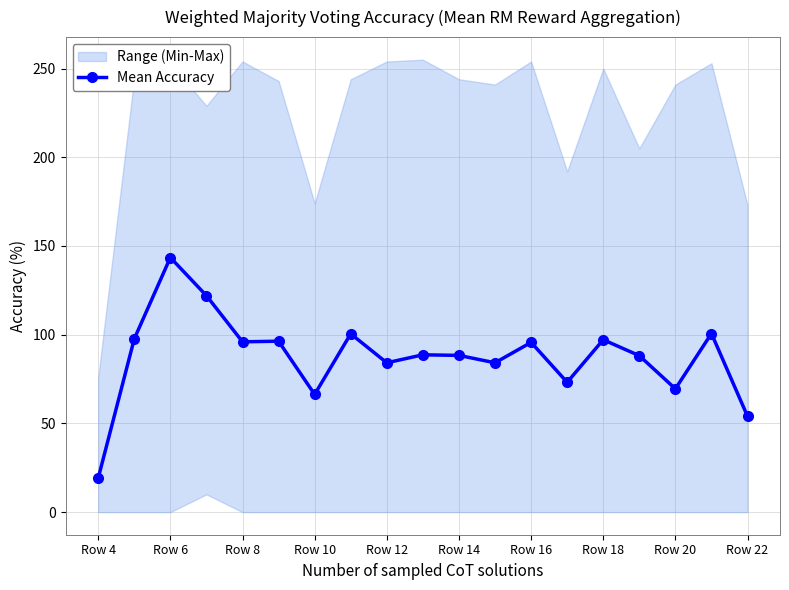

At which category does Mean Accuracy reach its first local peak?

Row 6